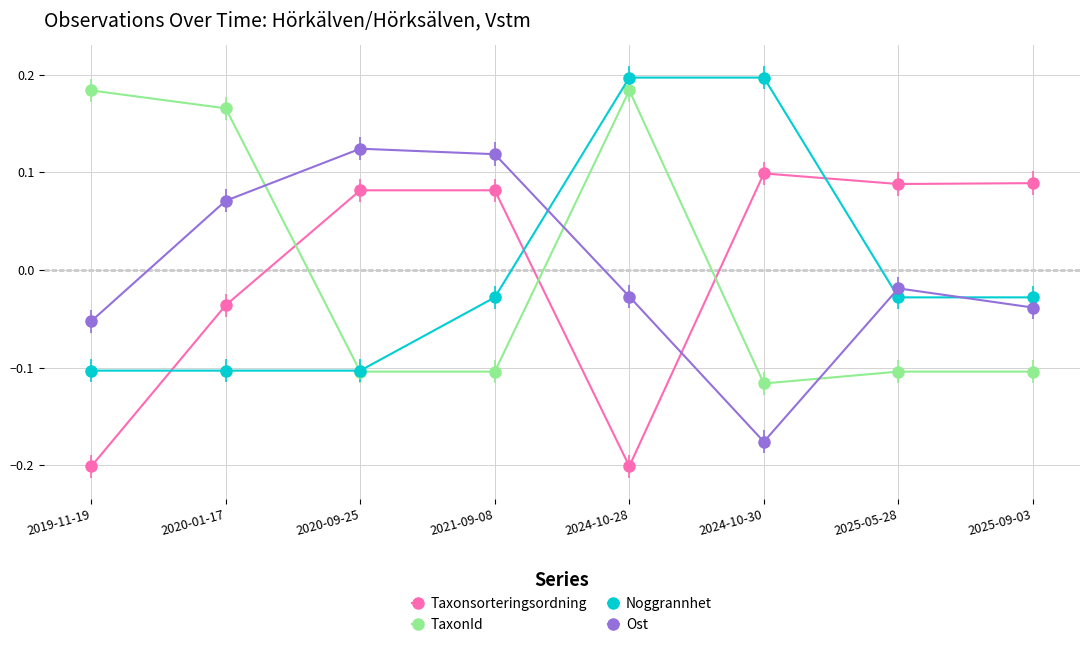

At 2020-01-17, list the series in order from smallest to largest.

Noggrannhet, Taxonsorteringsordning, Ost, TaxonId